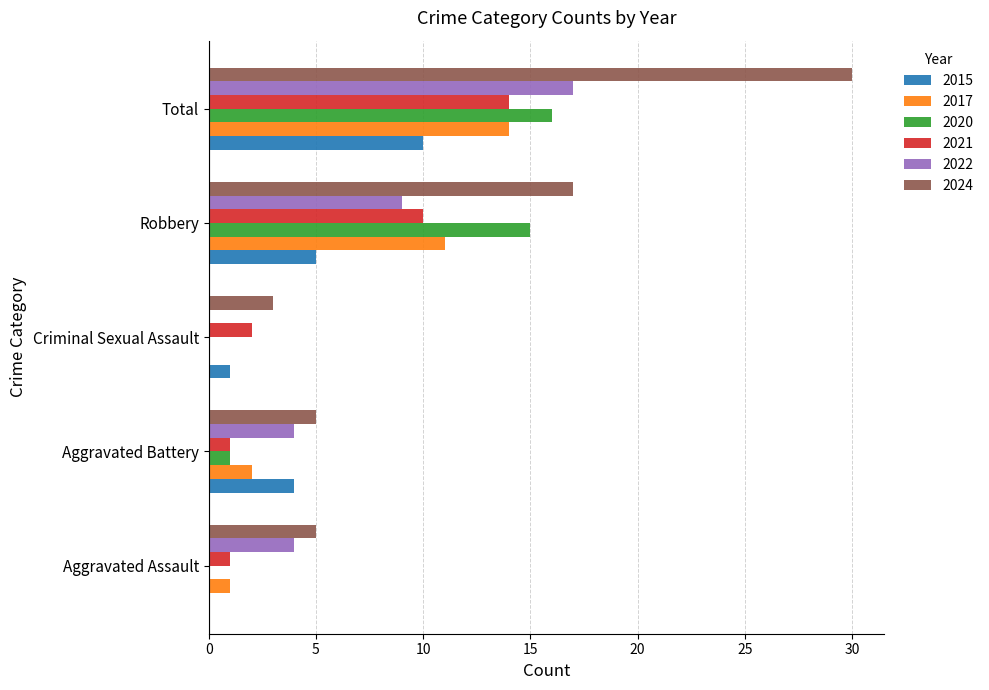

Count the number of categories in the chart.

5